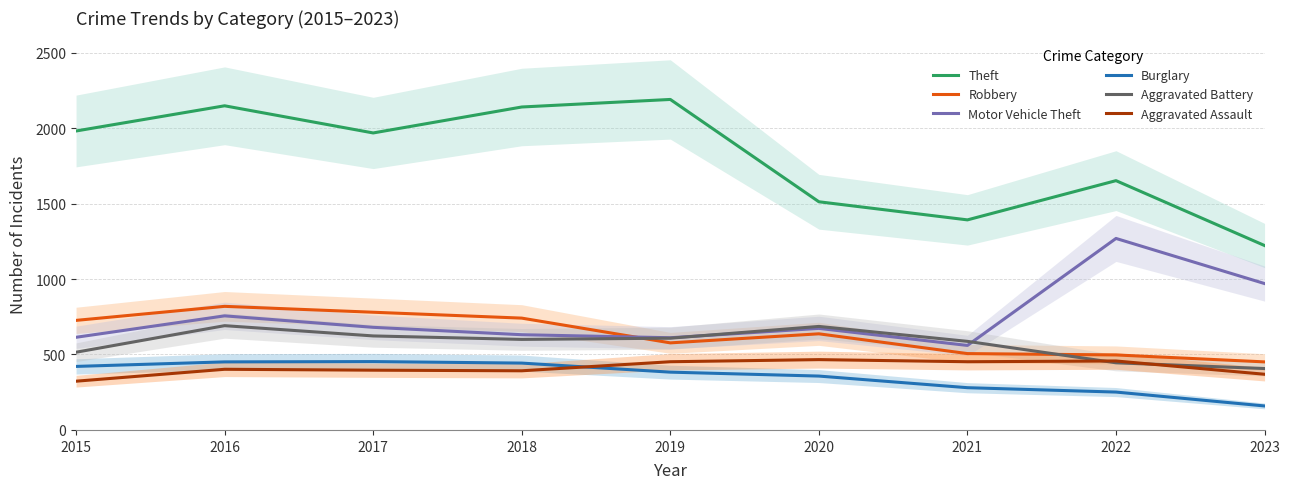

What is the highest value of the Aggravated Assault series?

466